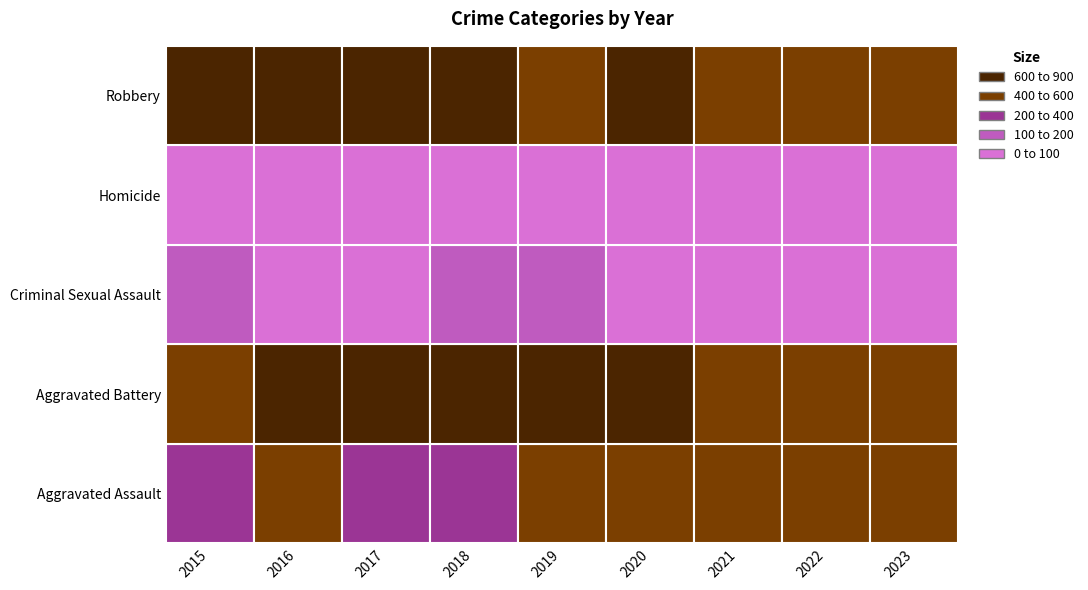

List the labels in order of Criminal Sexual Assault value, largest first.

2018, 2015, 2019, 2022, 2017, 2020, 2023, 2016, 2021